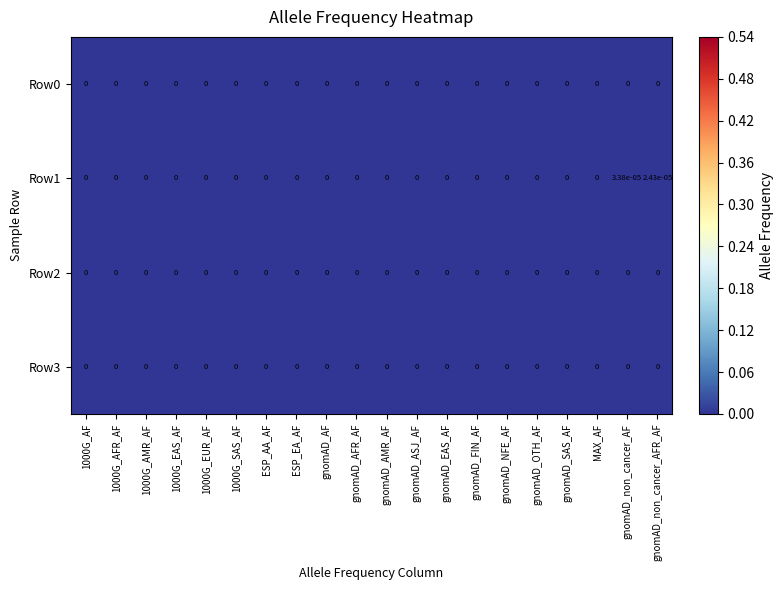

The value of Row0 at ESP_AA_AF is 0.0. True or false?

True